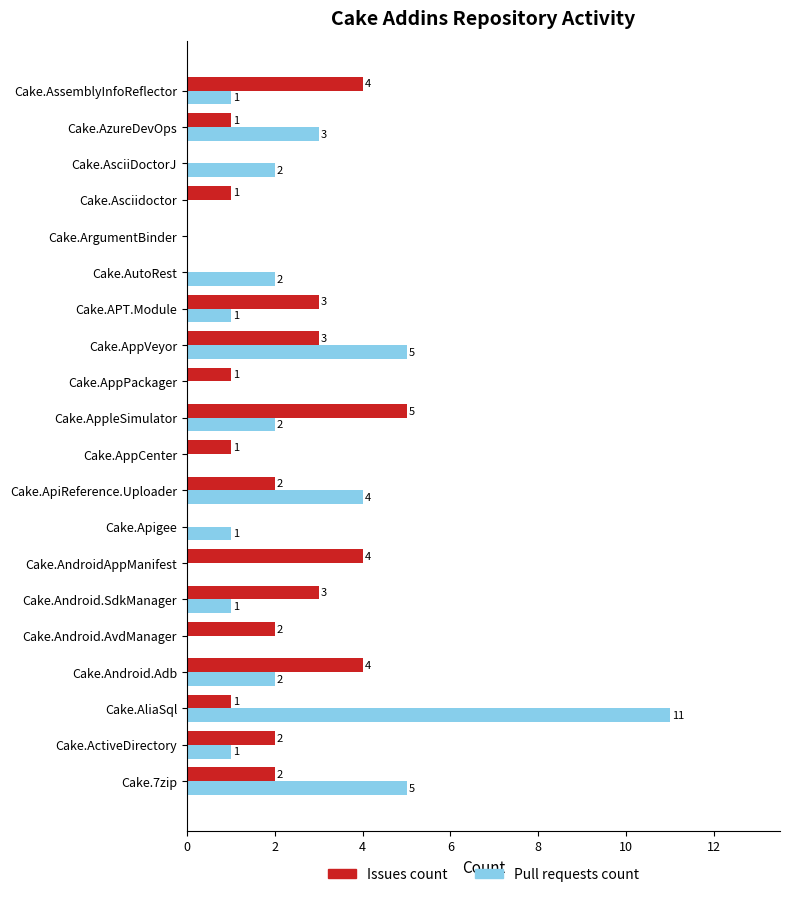

How many series are shown in this chart?

2